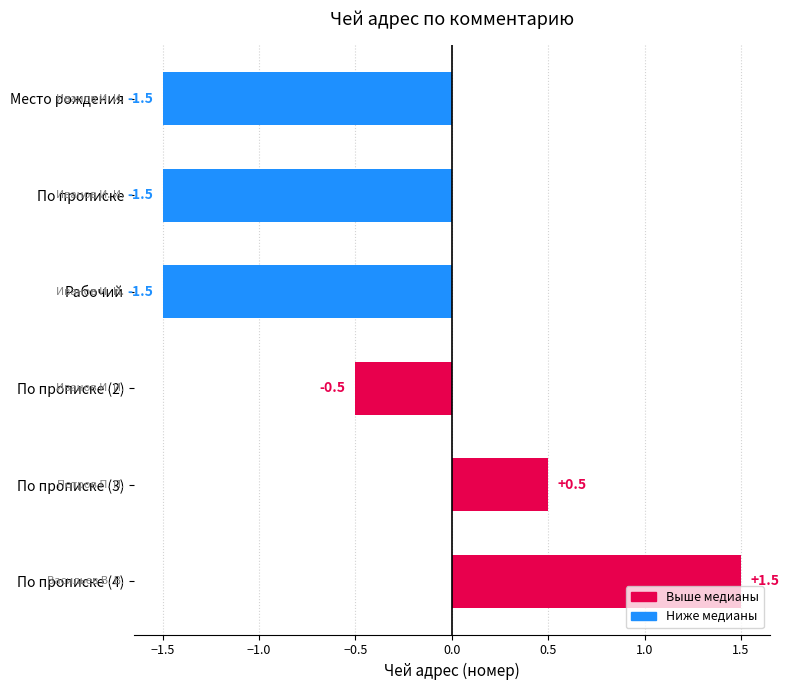

What is the average value?

-0.5